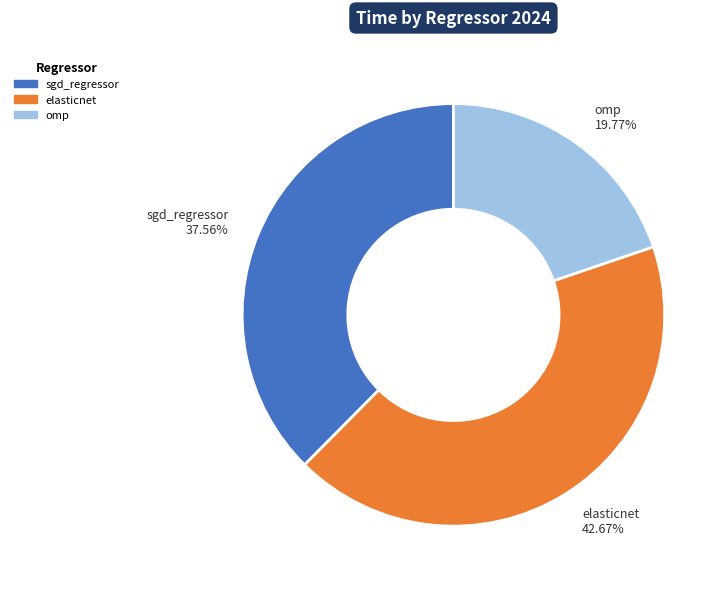

Which has a higher value, sgd_regressor or omp?

sgd_regressor